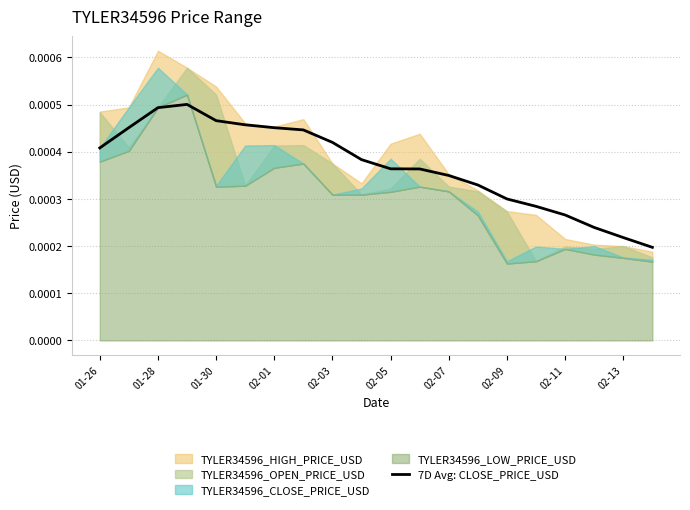

Between 02-01 and 02-13, which is larger?

02-01